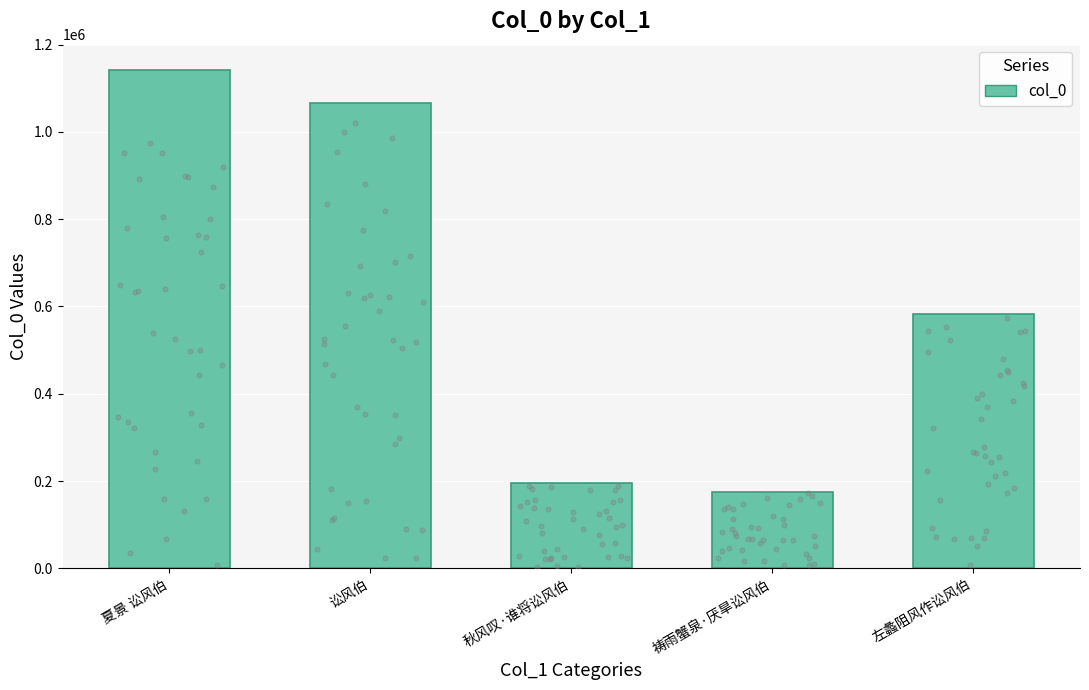

Between 祷雨蟹泉·厌旱讼风伯 and 夏景 讼风伯, which is larger?

夏景 讼风伯